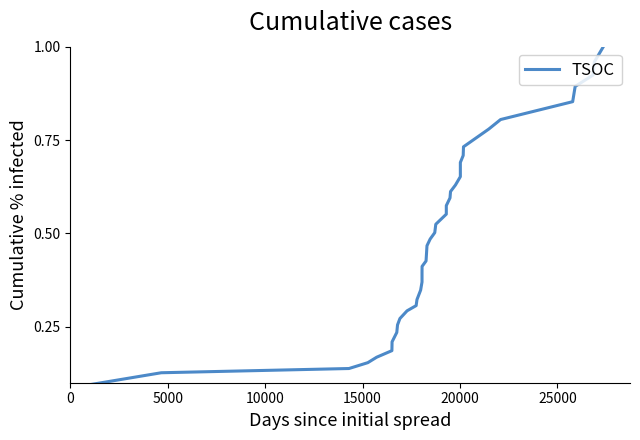

True or false: the data shows 0.7 at 38.

False